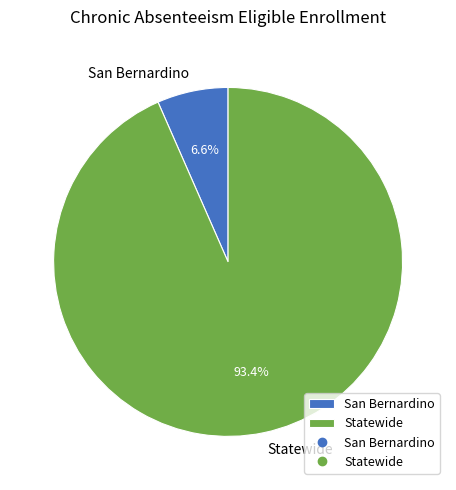

True or false: Statewide accounts for 82% of the total.

False